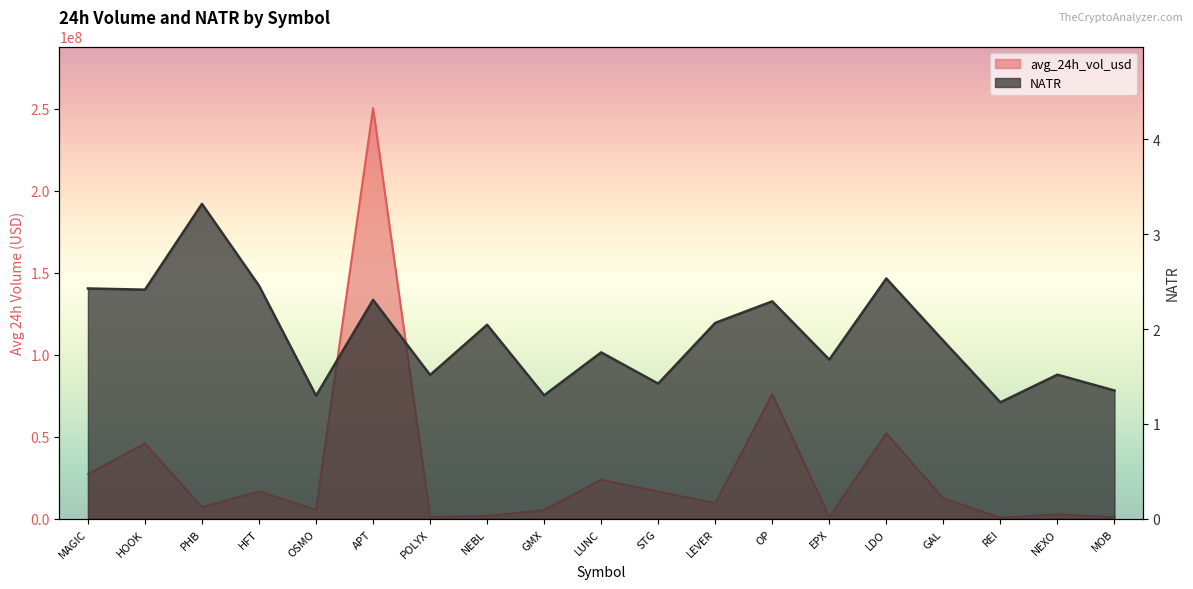

What is the label of the 19th point from the left?

MOB